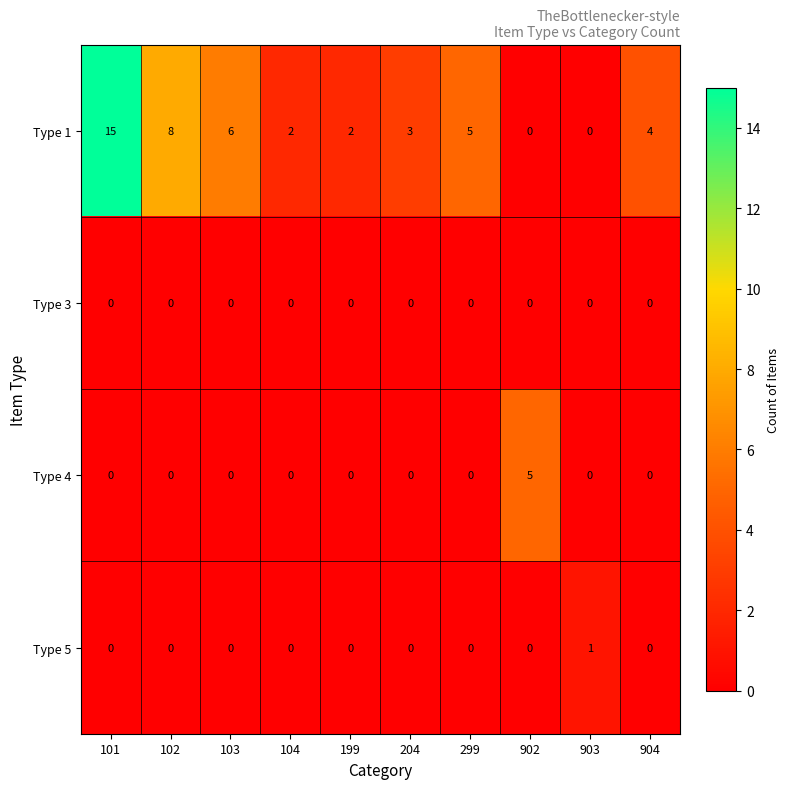

Which category has the highest value across all series?

101